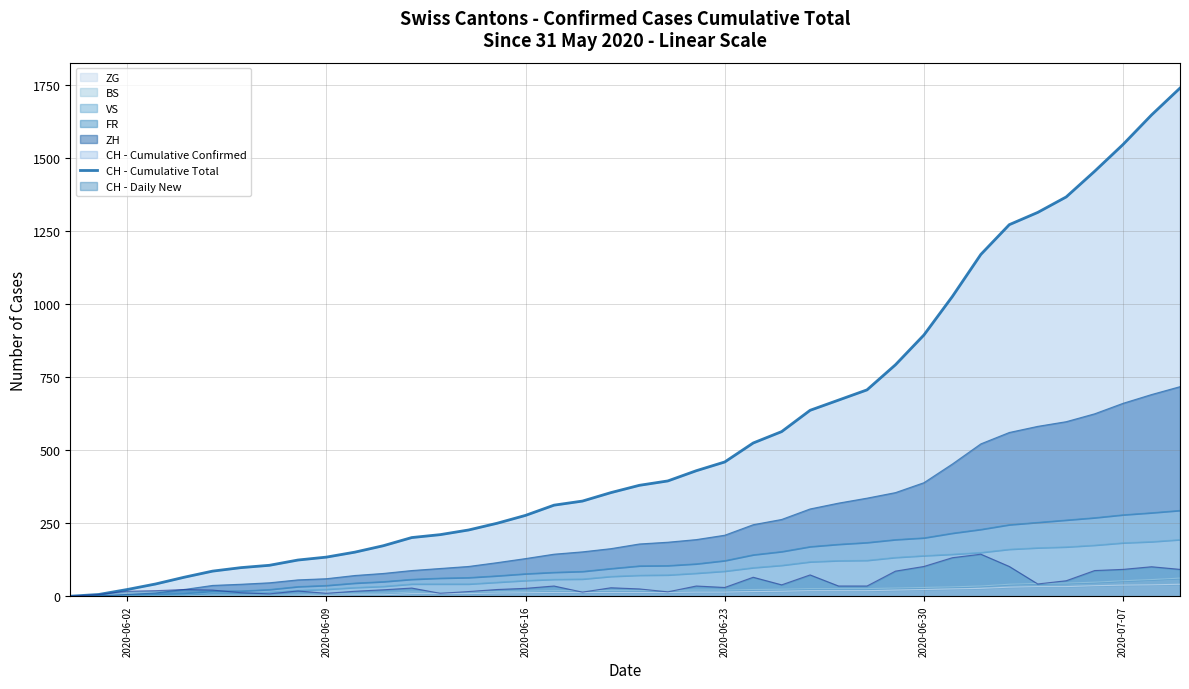

Reading right to left, extract all data points from this chart.

1741	1649	1548	1456	1368	1315	1273	1171	1027	895	793	707	672	637	564	525	460	430	395	380	355	326	312	277	250	227	211	201	173	151	134	124	106	98	86	65	42	23	6	0